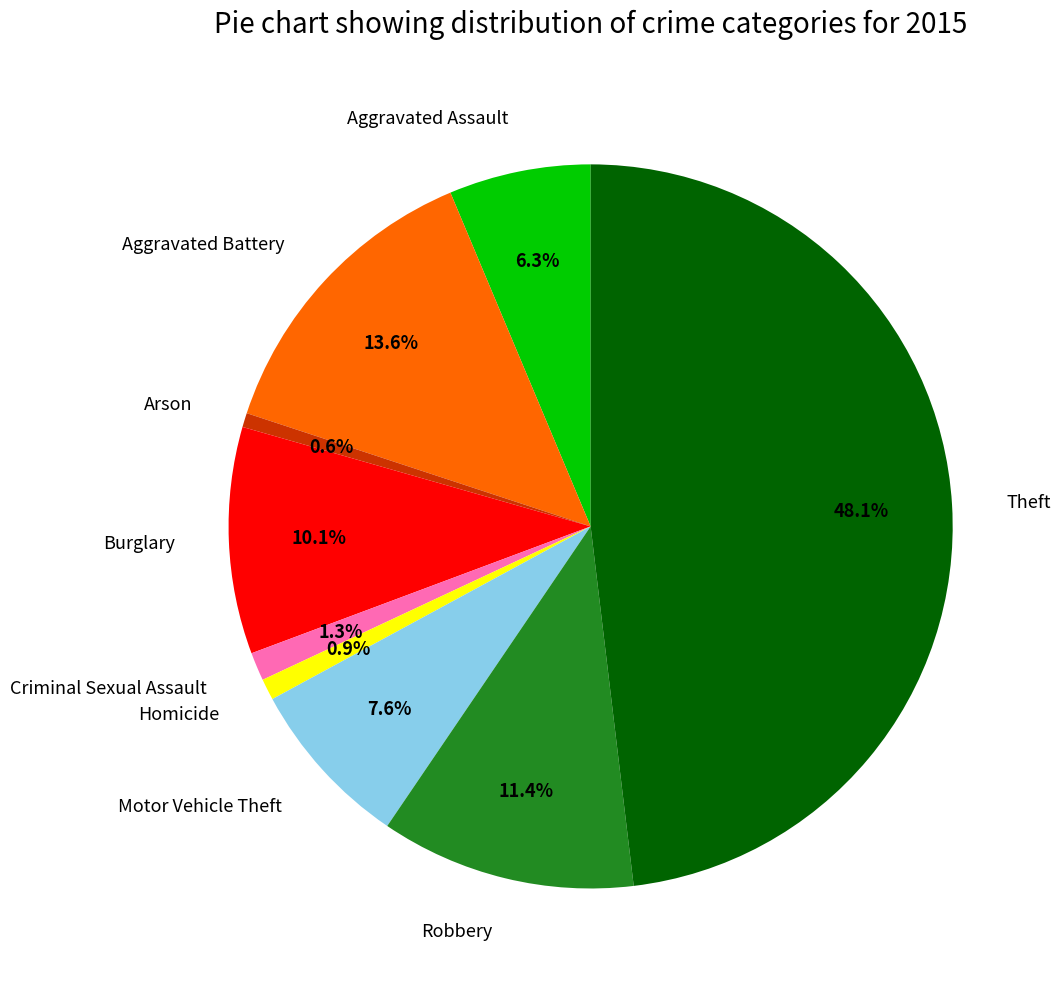

What is the largest slice in the pie chart?

Theft